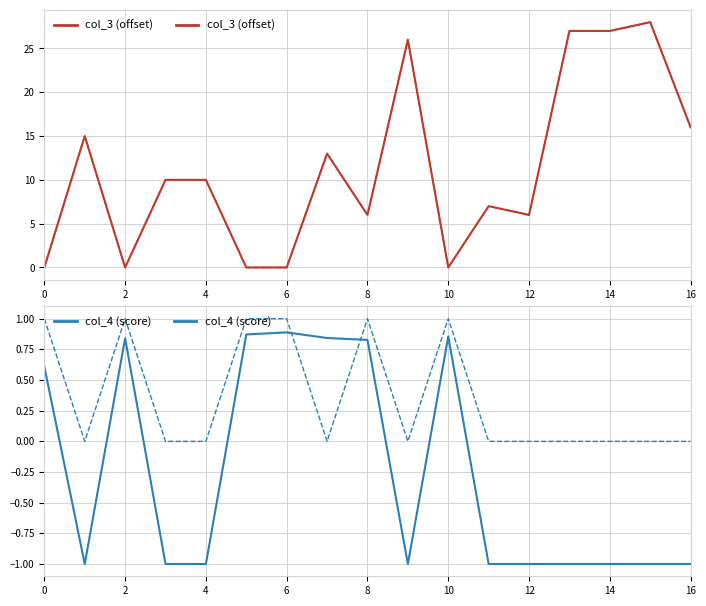

Reading left to right, transcribe all the data shown in this chart.

col_3 (offset): 0	15	0	10	10	0	0	13	6	26	0	7	6	27	27	28	16
col_4 (score): 1	0	1	0	0	1	1	0	1	0	1	0	0	0	0	0	0